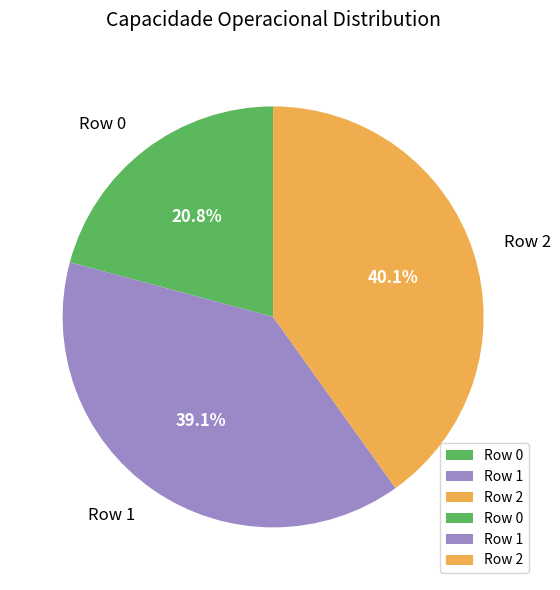

Which category has the biggest portion of the pie?

Row 2